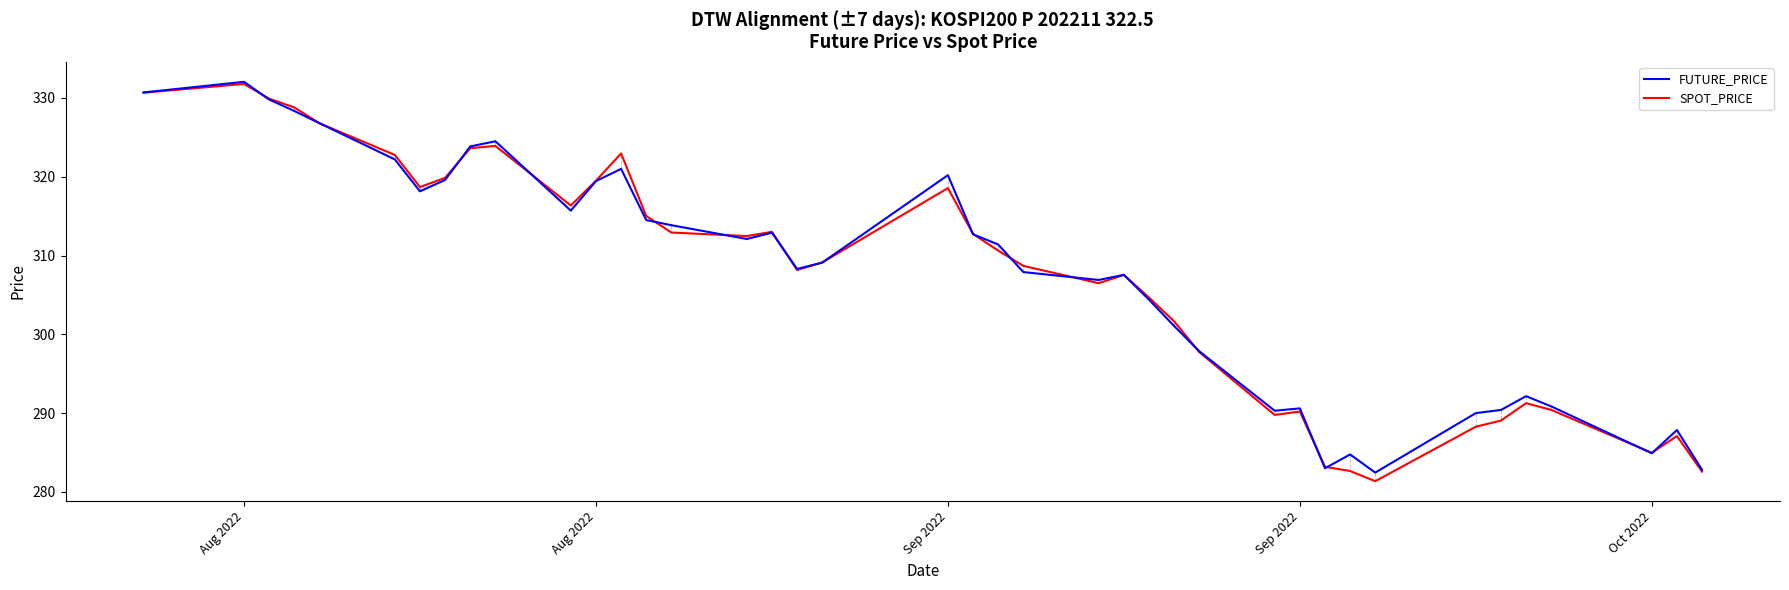

What is the maximum value shown in the chart?

332.1